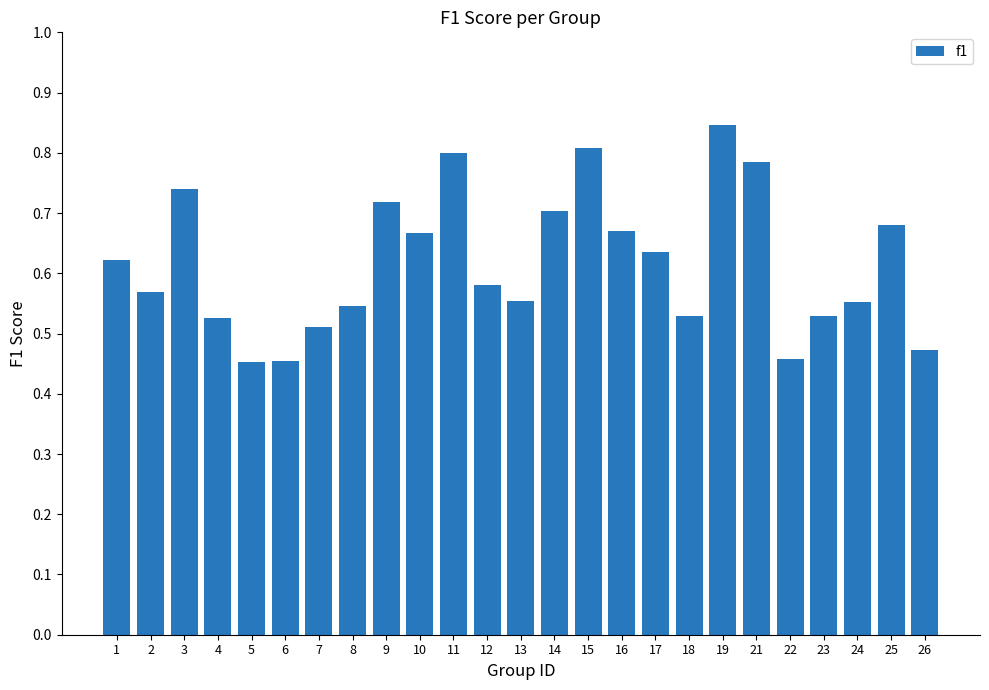

What is the change in value from 21 to 22?

-0.3